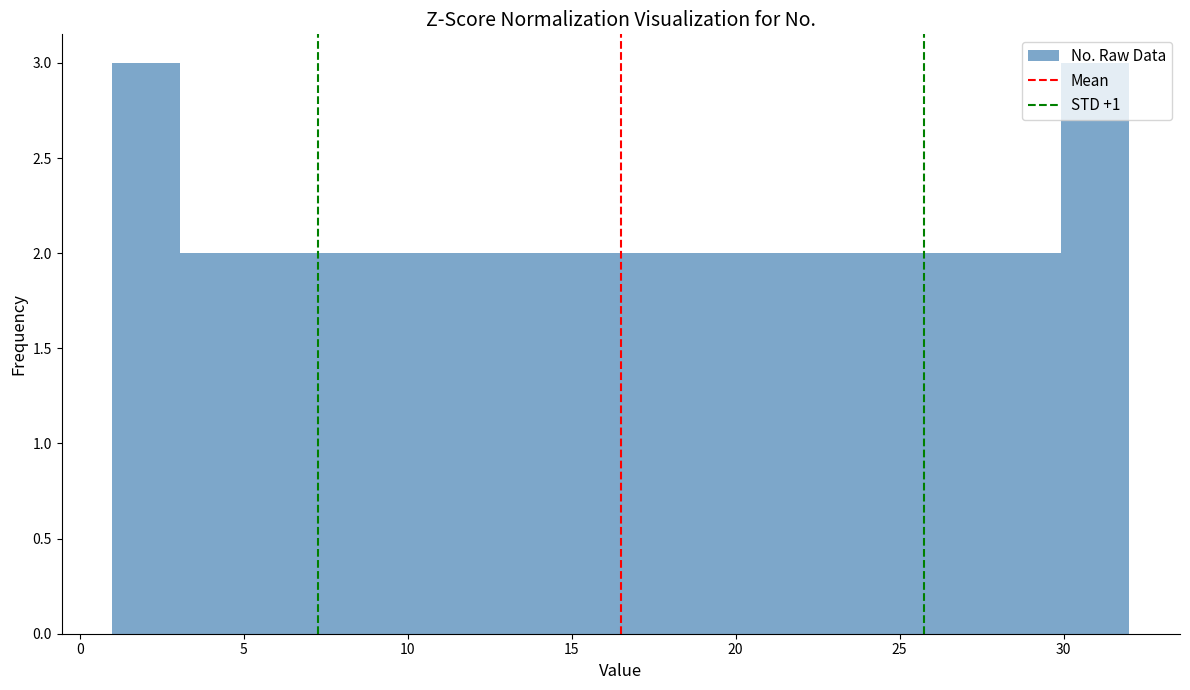

Reading left to right, transcribe this chart: for each bar, give the range it covers on the x-axis and its height. Neither the bar edges nor the heights are printed on the chart, so give them approximately, as read against the axes.

1.0 to 3.0: 3
3.0 to 5.0: 2
5.0 to 7.0: 2
7.0 to 9.5: 2
9.5 to 11.5: 2
11.5 to 13.5: 2
13.5 to 15.5: 2
15.5 to 17.5: 2
17.5 to 19.5: 2
19.5 to 21.5: 2
21.5 to 23.5: 2
23.5 to 26.0: 2
26.0 to 28.0: 2
28.0 to 30.0: 2
30.0 to 32.0: 3